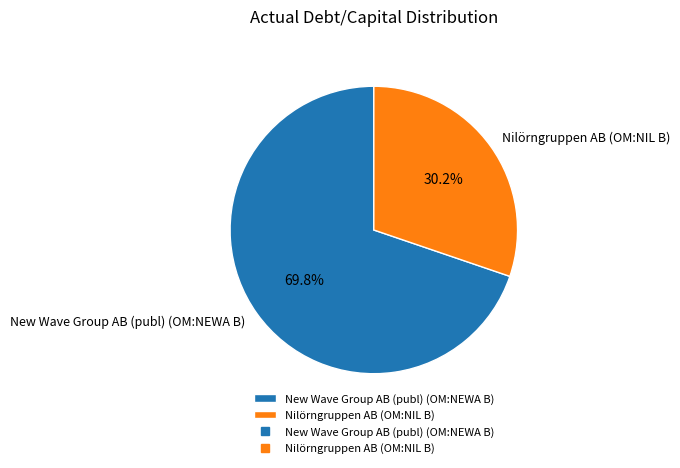

To the nearest percent, what is the difference between the largest and smallest slice percentages?

40%